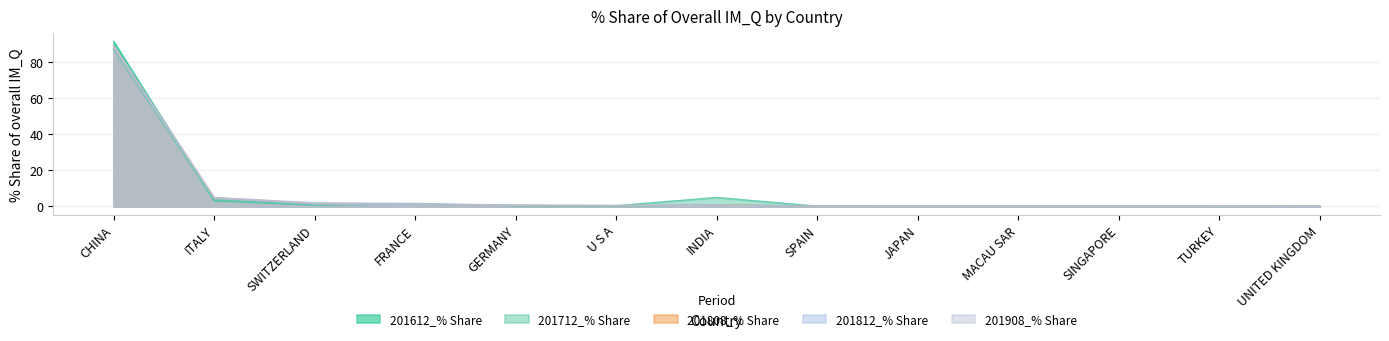

Reading right to left, transcribe all the data shown in this chart.

201612_% Share: UNITED KINGDOM=0.2	TURKEY=0.1	SINGAPORE=0.2	MACAU SAR=0.1	JAPAN=0.2	SPAIN=0.3	INDIA=0.8	U S A=0.3	GERMANY=0.4	FRANCE=1.5	SWITZERLAND=0.8	ITALY=3.1	CHINA=91.3
201712_% Share: UNITED KINGDOM=0.1	TURKEY=0.1	SINGAPORE=0.3	MACAU SAR=0.1	JAPAN=0.1	SPAIN=0.2	INDIA=5.0	U S A=0.4	GERMANY=0.5	FRANCE=1.3	SWITZERLAND=0.9	ITALY=3.7	CHINA=86.7
201808_% Share: UNITED KINGDOM=0.1	TURKEY=0.1	SINGAPORE=0.1	MACAU SAR=0.1	JAPAN=0.1	SPAIN=0.2	INDIA=0.9	U S A=0.5	GERMANY=0.6	FRANCE=1.0	SWITZERLAND=1.6	ITALY=4.9	CHINA=88.8
201812_% Share: UNITED KINGDOM=0.1	TURKEY=0.1	SINGAPORE=0.4	MACAU SAR=0.1	JAPAN=0.1	SPAIN=0.2	INDIA=0.8	U S A=0.4	GERMANY=0.7	FRANCE=0.9	SWITZERLAND=1.4	ITALY=4.8	CHINA=89.3
201908_% Share: UNITED KINGDOM=0.1	TURKEY=0.1	SINGAPORE=0.1	MACAU SAR=0.2	JAPAN=0.2	SPAIN=0.2	INDIA=0.5	U S A=0.6	GERMANY=0.7	FRANCE=1.7	SWITZERLAND=2.1	ITALY=5.0	CHINA=87.7